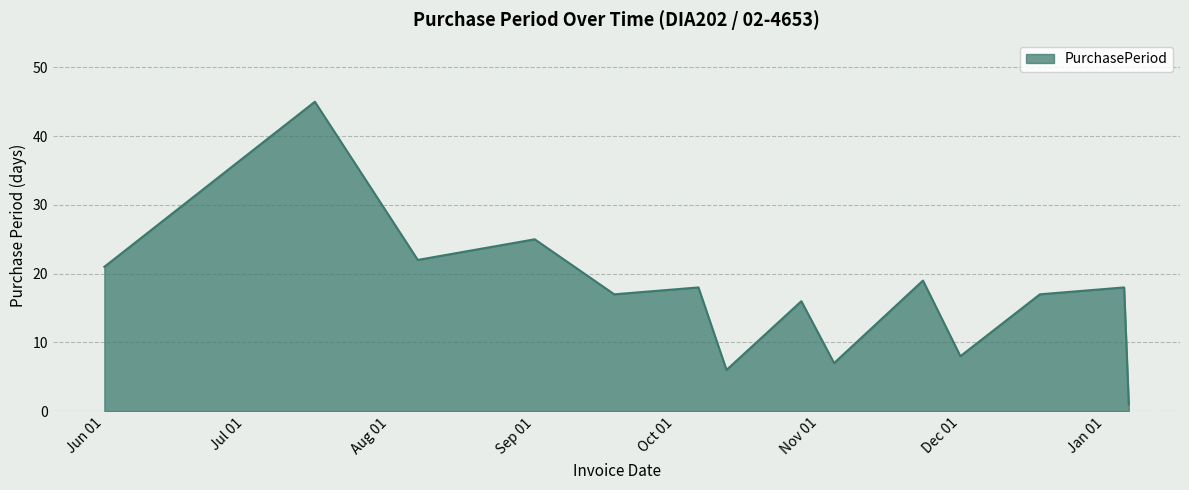

What is the difference between the maximum and minimum values?

44